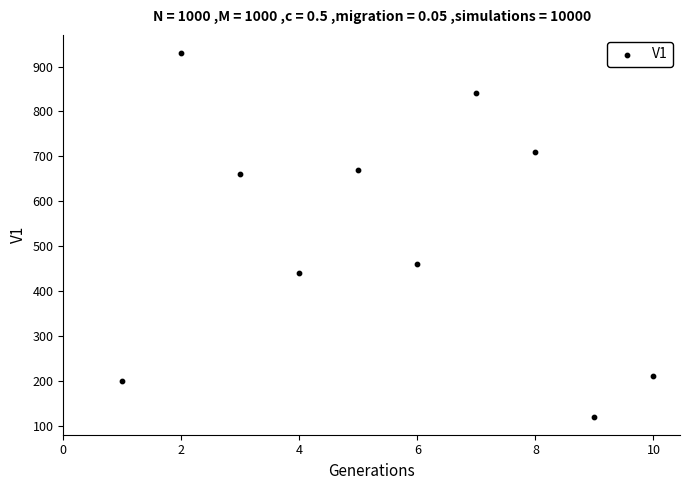

What Y value in the scatter plot is closest to 525?

460